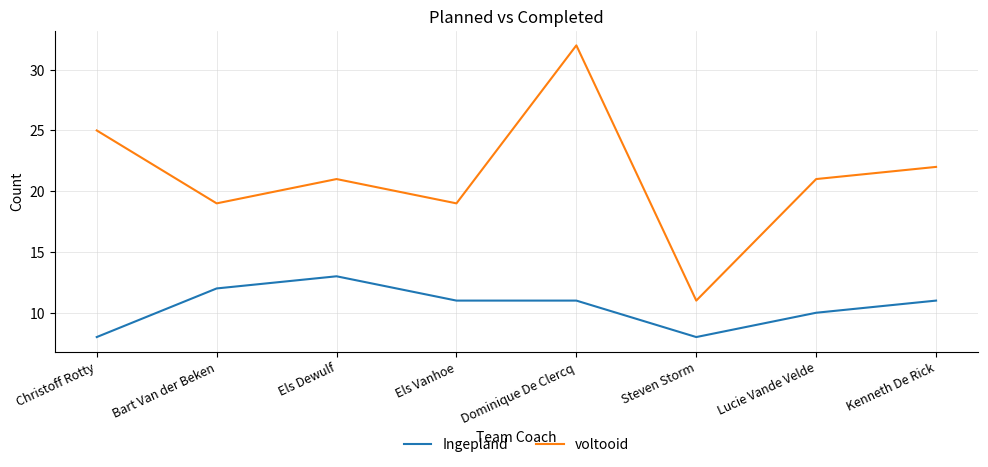

At Lucie Vande Velde, list the series in order from smallest to largest.

Ingepland, voltooid